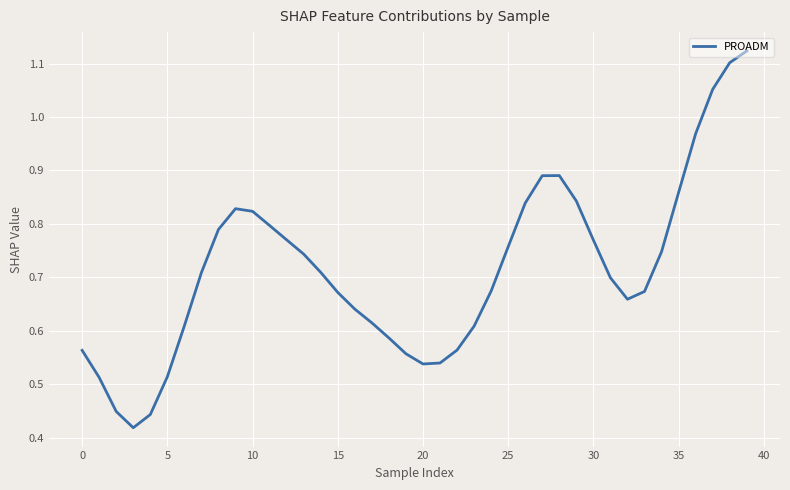

True or false: the data shows 0.3 at 10.

False